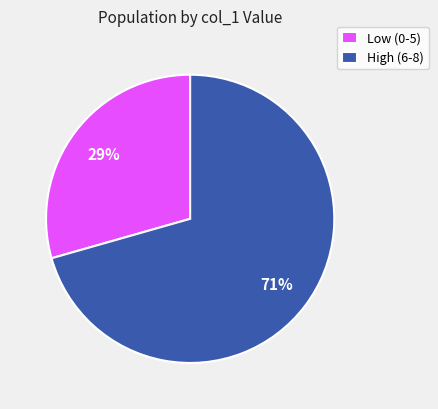

The Low (0-5) slice represents 37% of the pie. True or false?

False